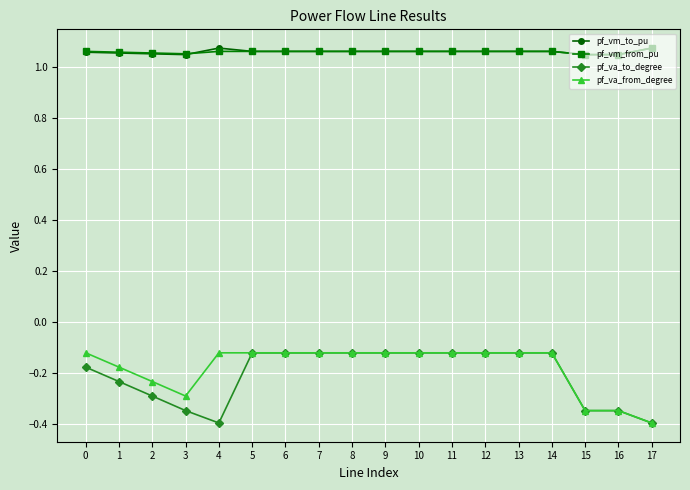

At which category does pf_va_from_degree reach its first local valley?

3